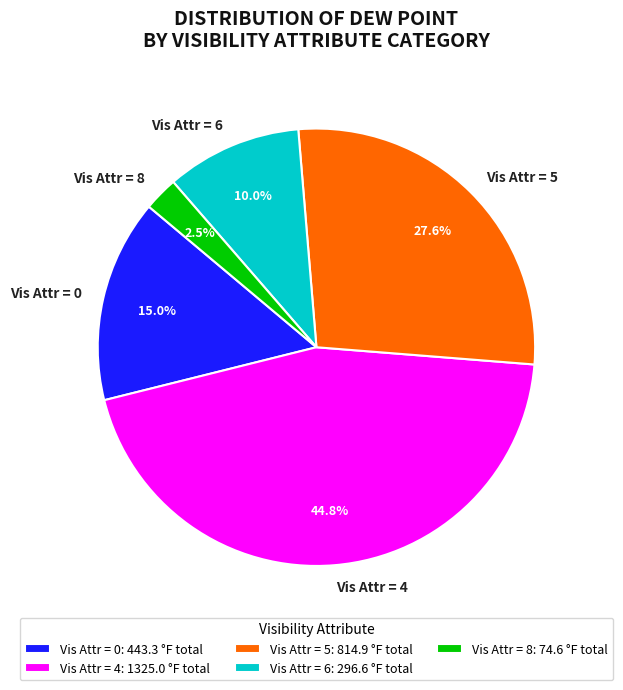

Approximately how many times larger is the value at Vis Attr = 4 compared to Vis Attr = 0?

3.0